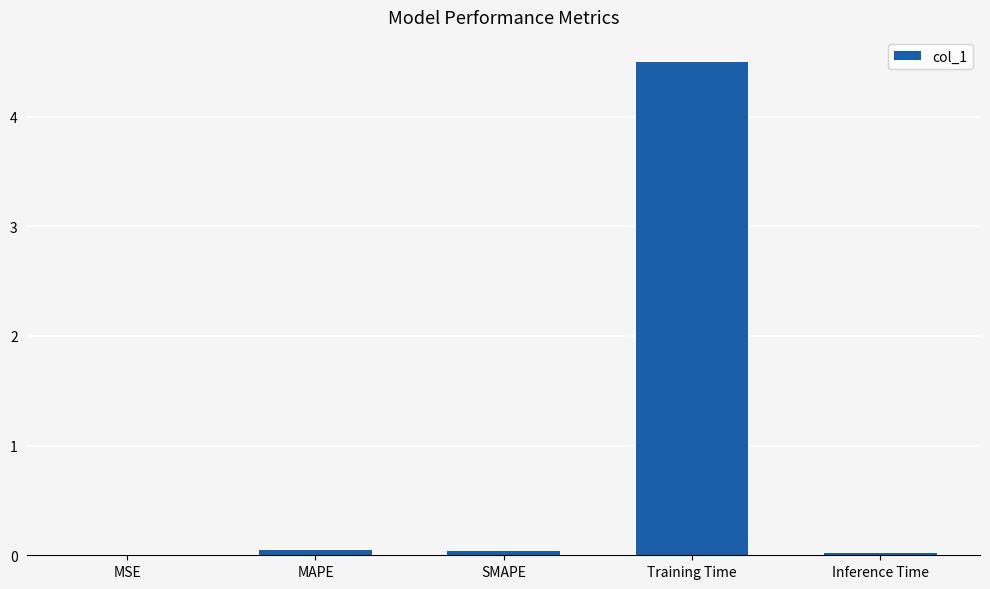

Between Training Time and MSE, which is larger?

Training Time